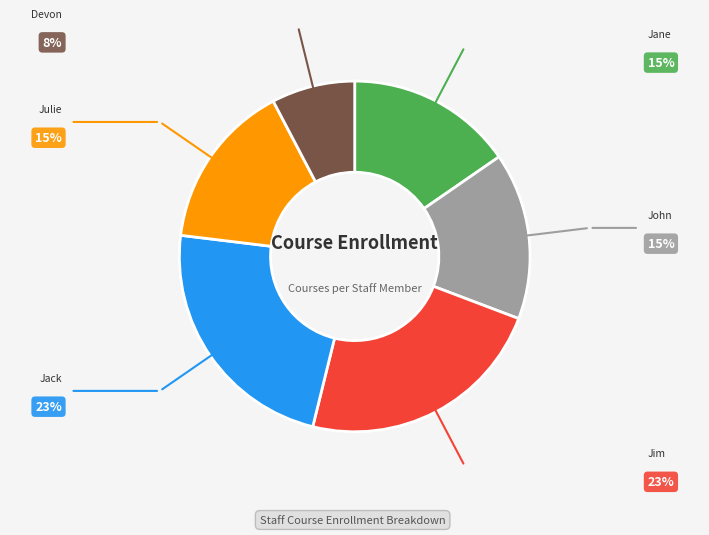

Is there any slice that represents more than half of the pie?

No